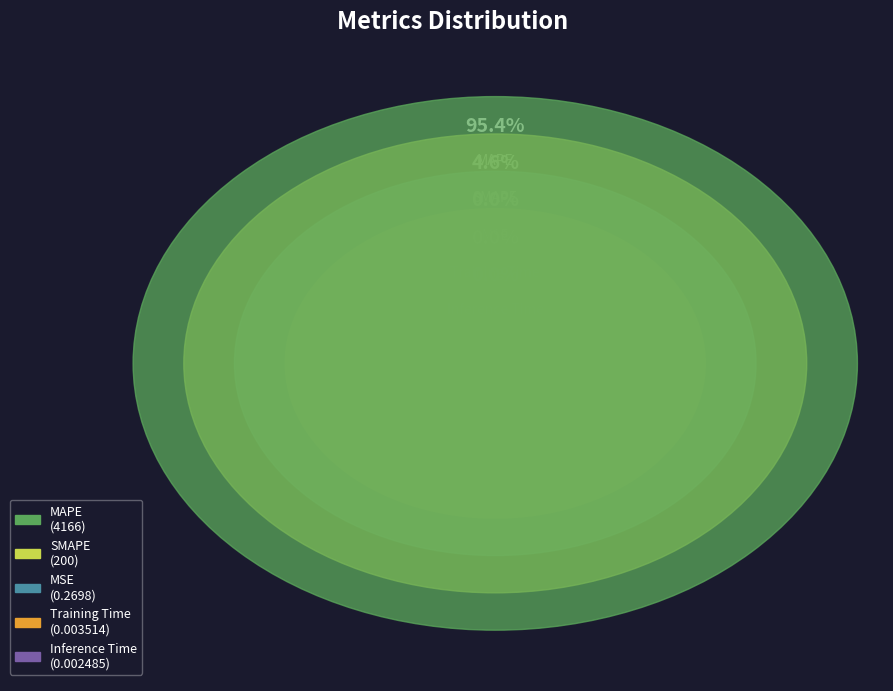

Which slice represents more than half of the pie?

MAPE